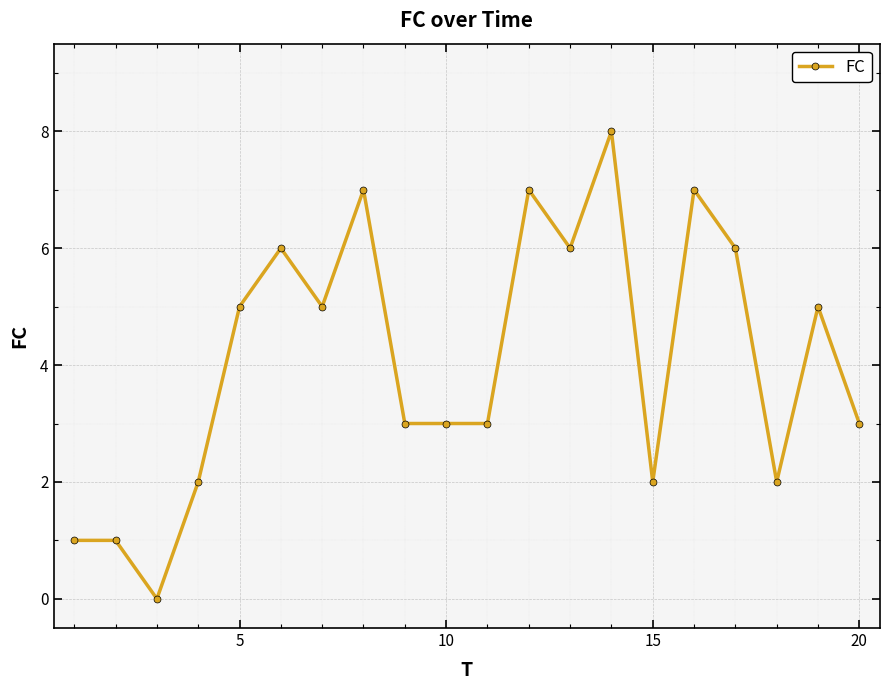

What is the value of the 13th point from the left?

6